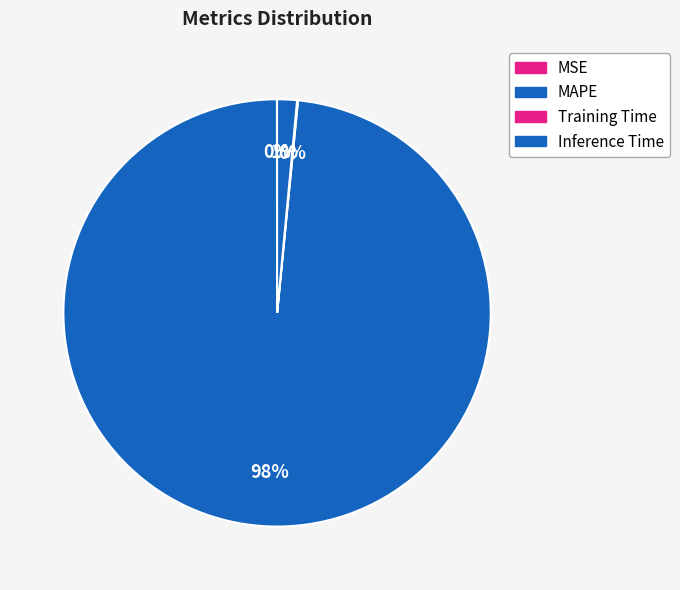

Between Training Time and Inference Time, which is larger?

Inference Time